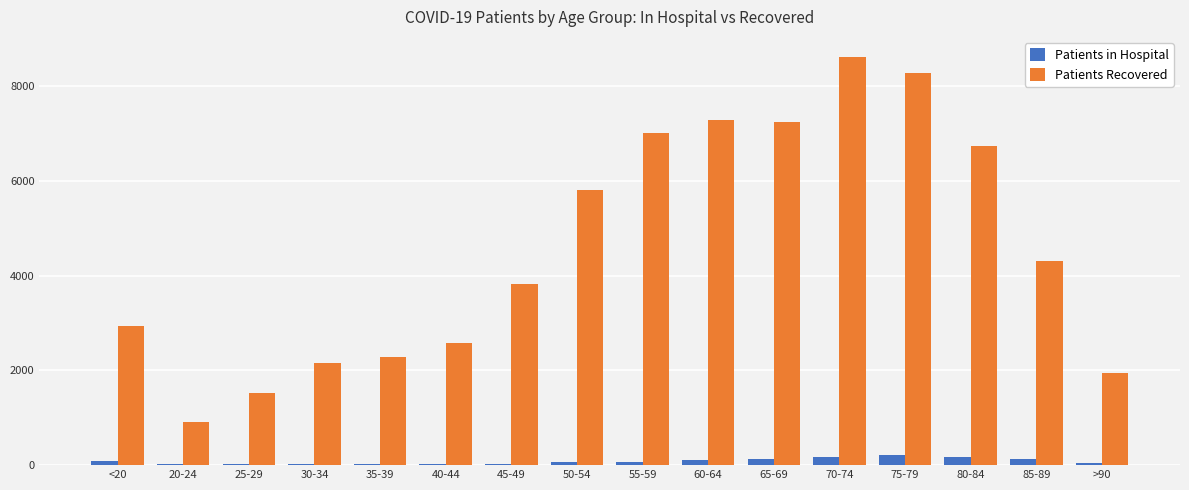

At which category does the chart reach its peak across all series?

70-74